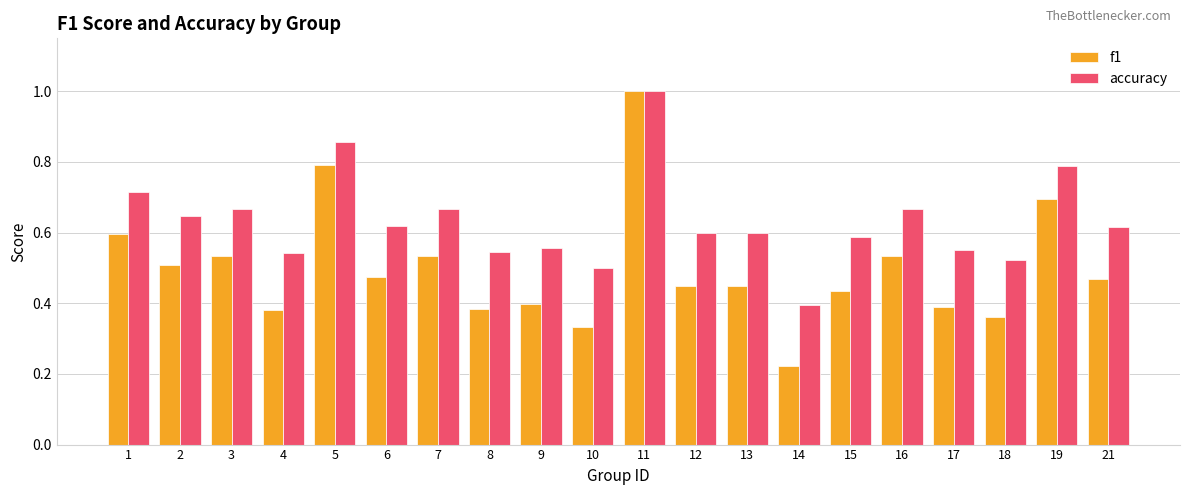

The f1 series shows 0.2 at 12. True or false?

False